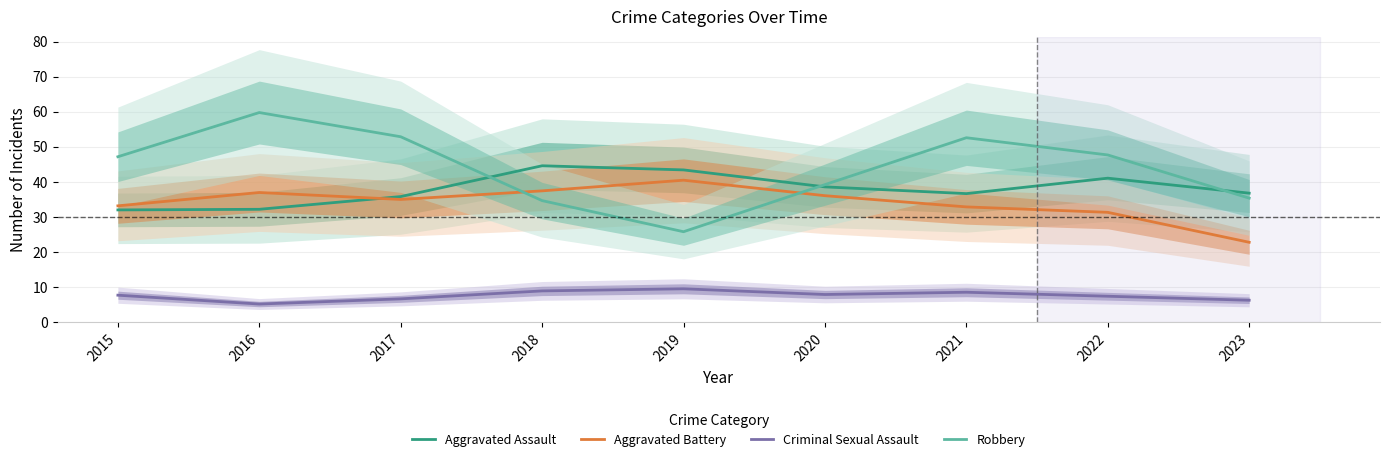

Which category has the highest value in the Criminal Sexual Assault series?

2019